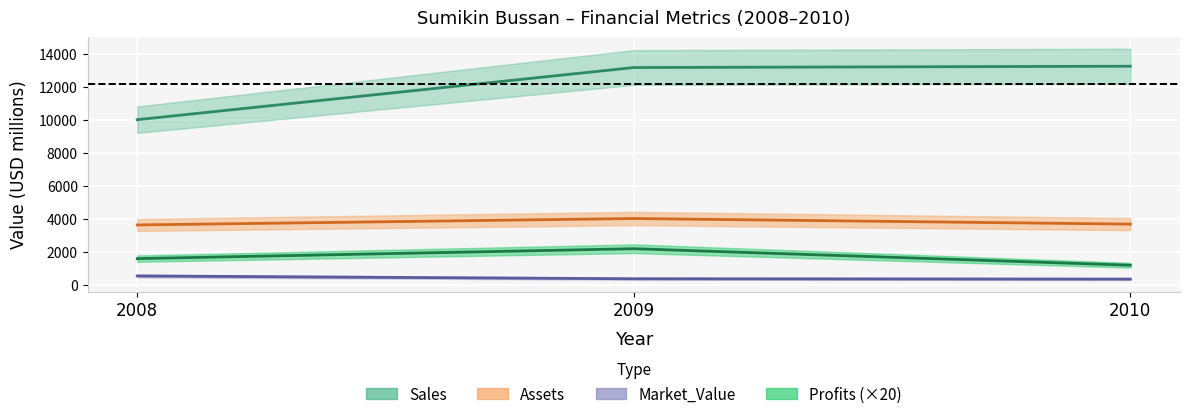

Is this an area chart (filled region under the line)?

No